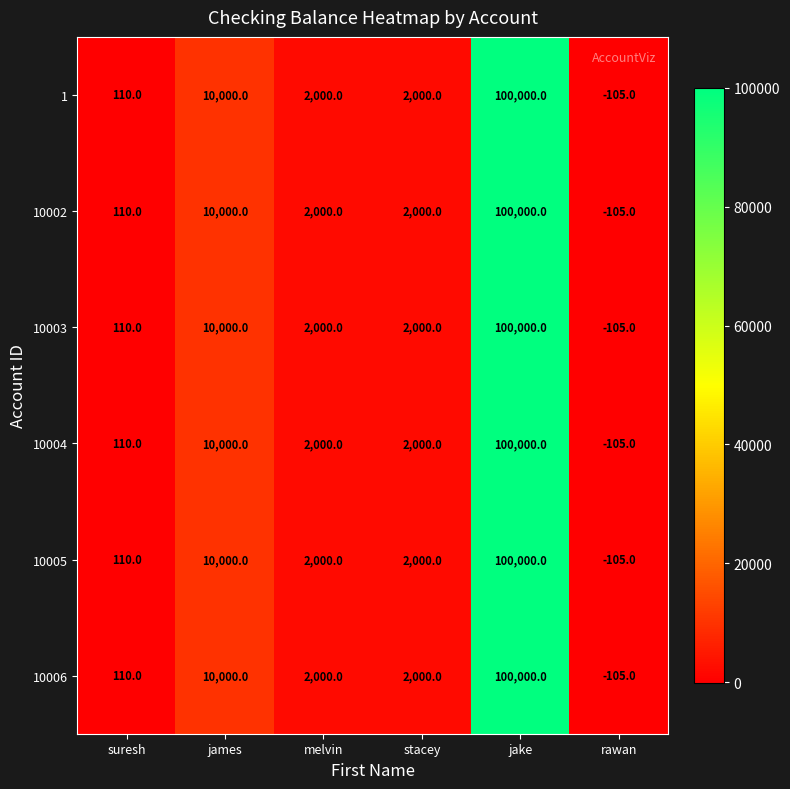

Is the value of 10002 at stacey greater than the value of 10005 at james?

No